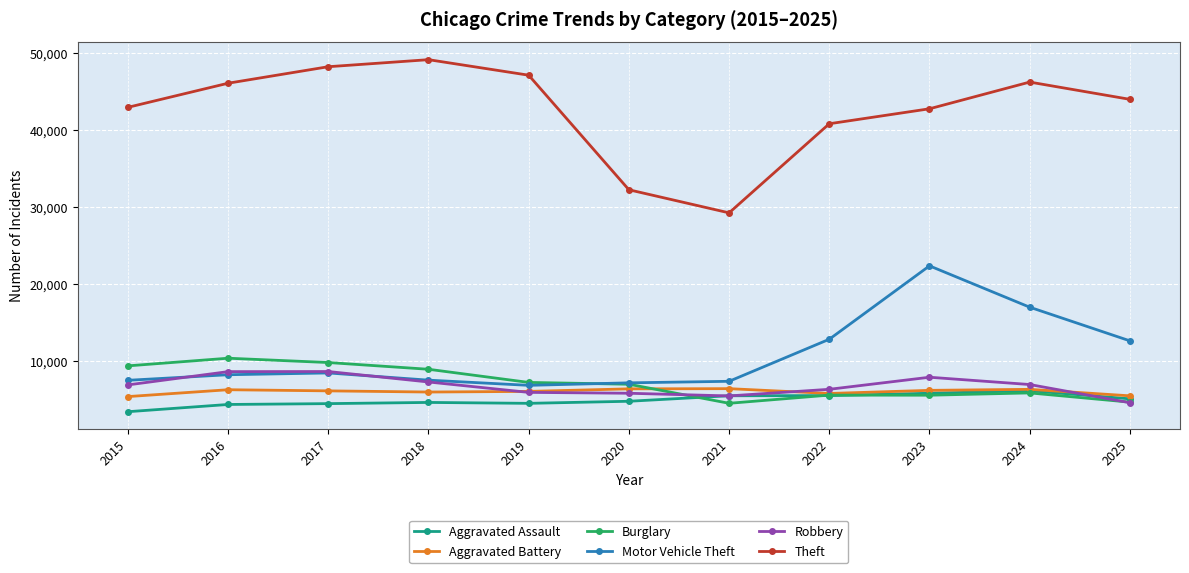

True or false: Burglary and Theft cross at least once.

False